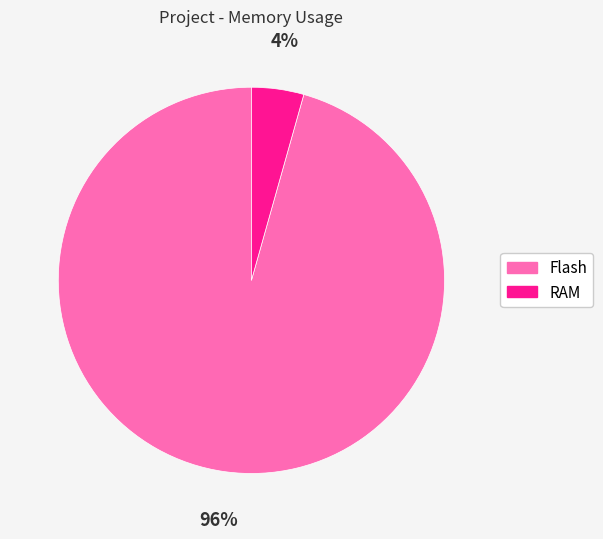

Between Flash and RAM, which is larger?

Flash